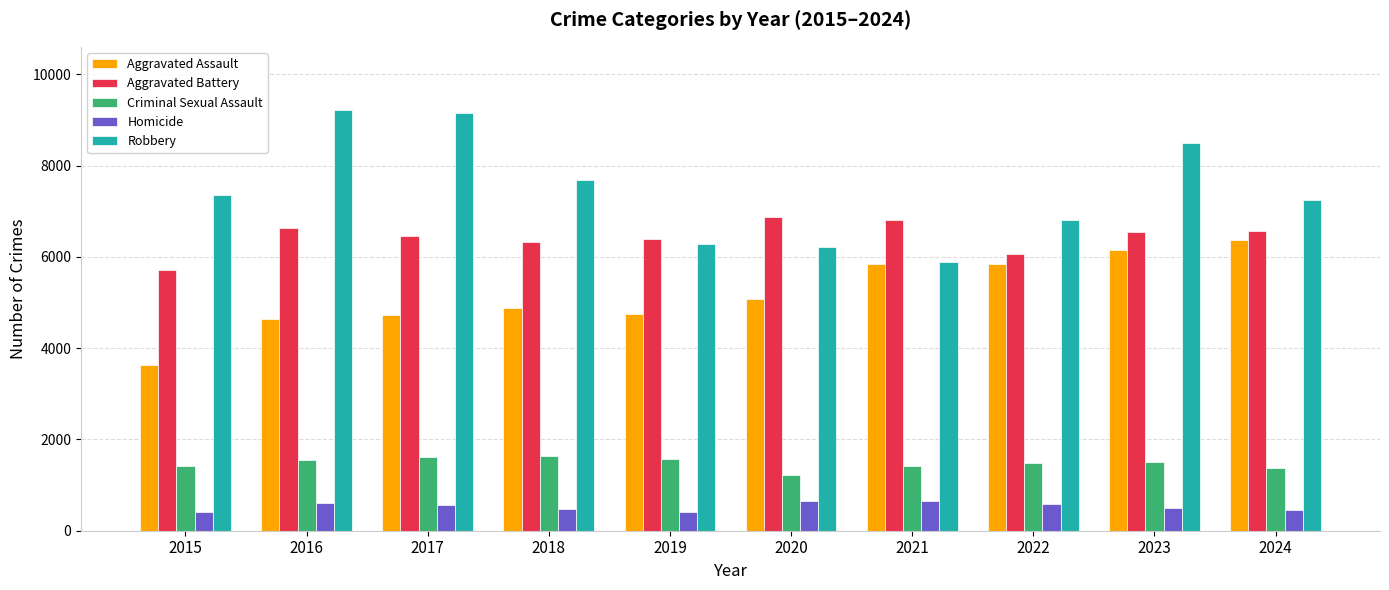

The value of Robbery at 2021 is 3831. True or false?

False